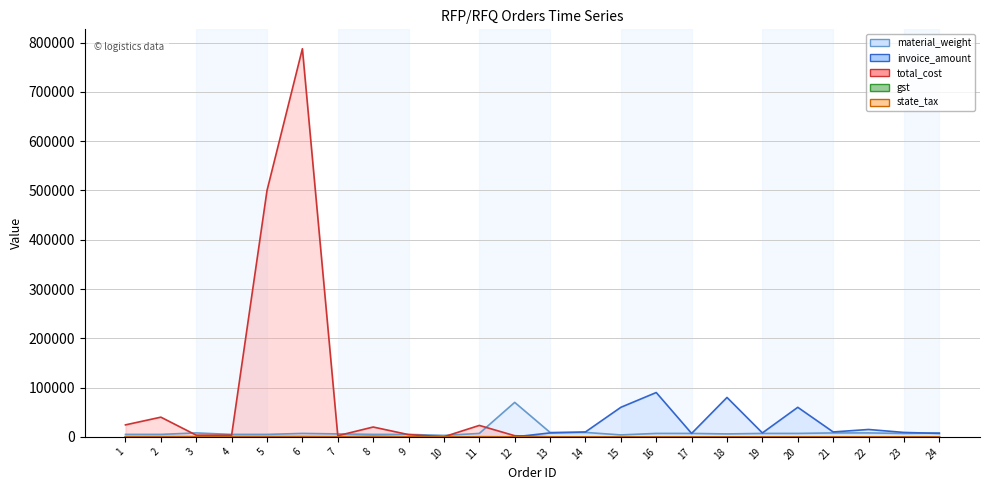

How many distinct data groups are displayed?

5